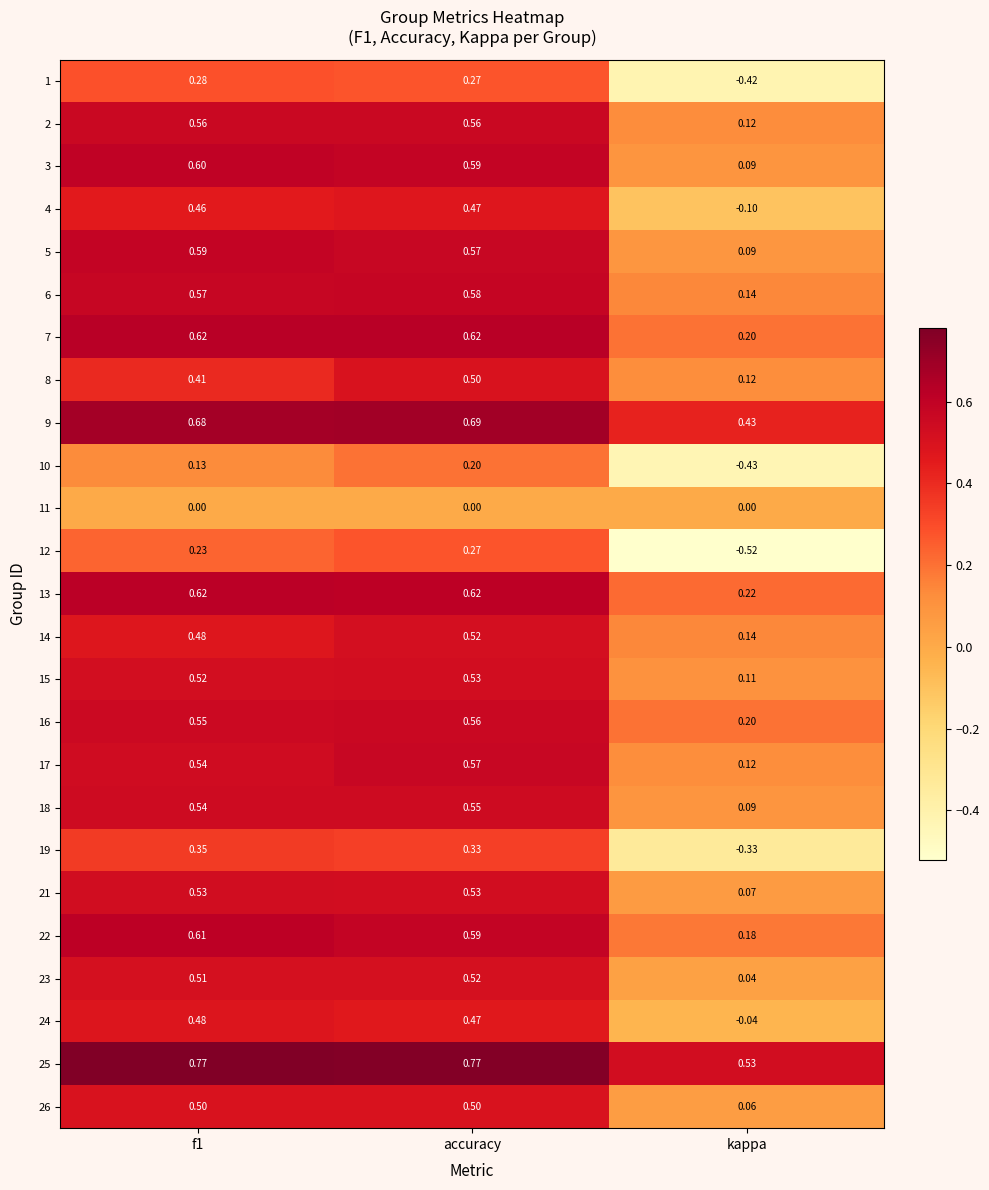

Which series changed the most between f1 and accuracy?

8